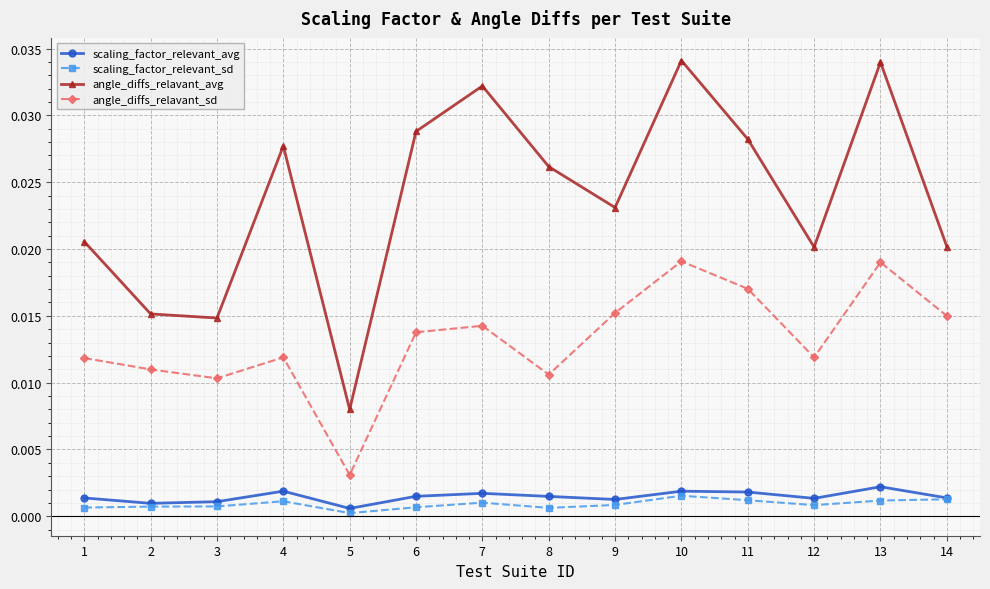

Which series changed the most between 2 and 14?

angle_diffs_relavant_avg